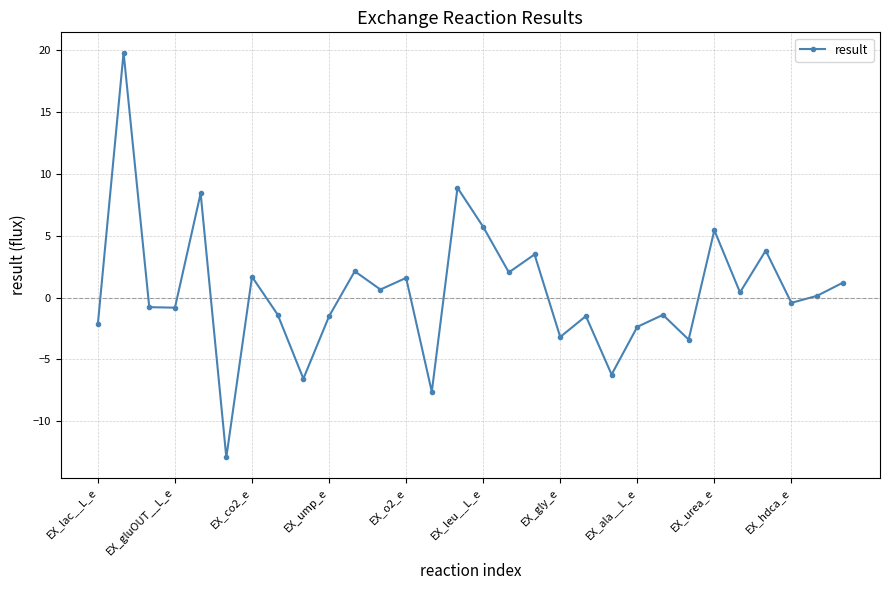

What is the average value?

0.4